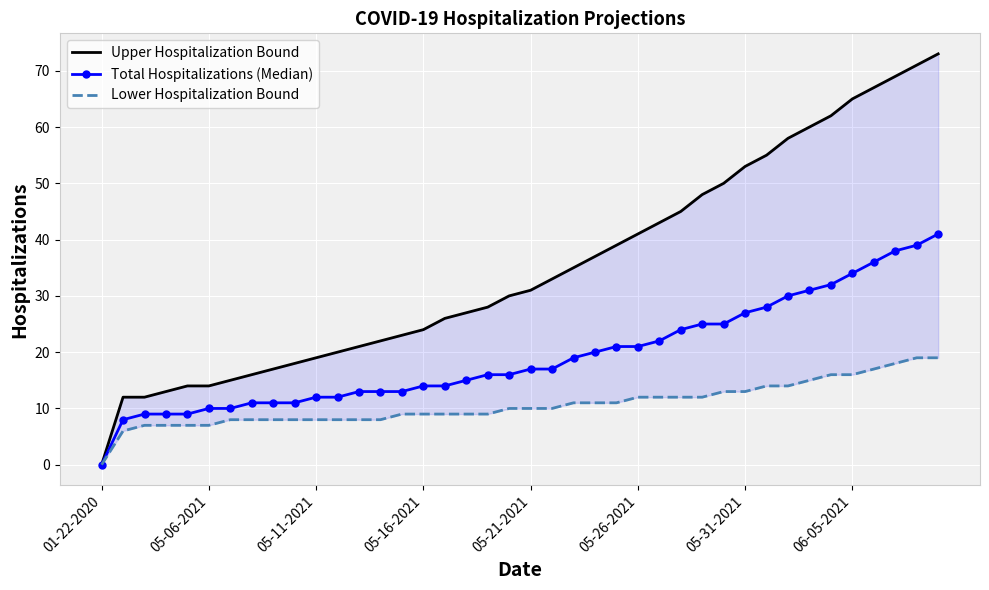

How many values in the Total Hospitalizations (Median) series exceed 17?

18